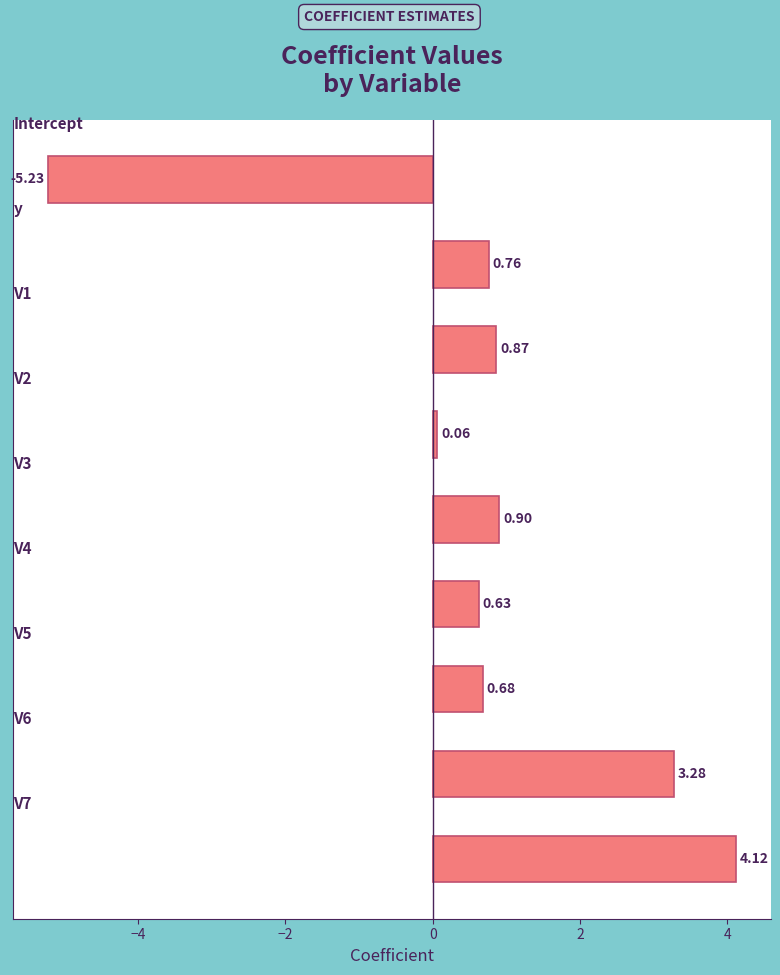

What is the sum of all values?

6.1